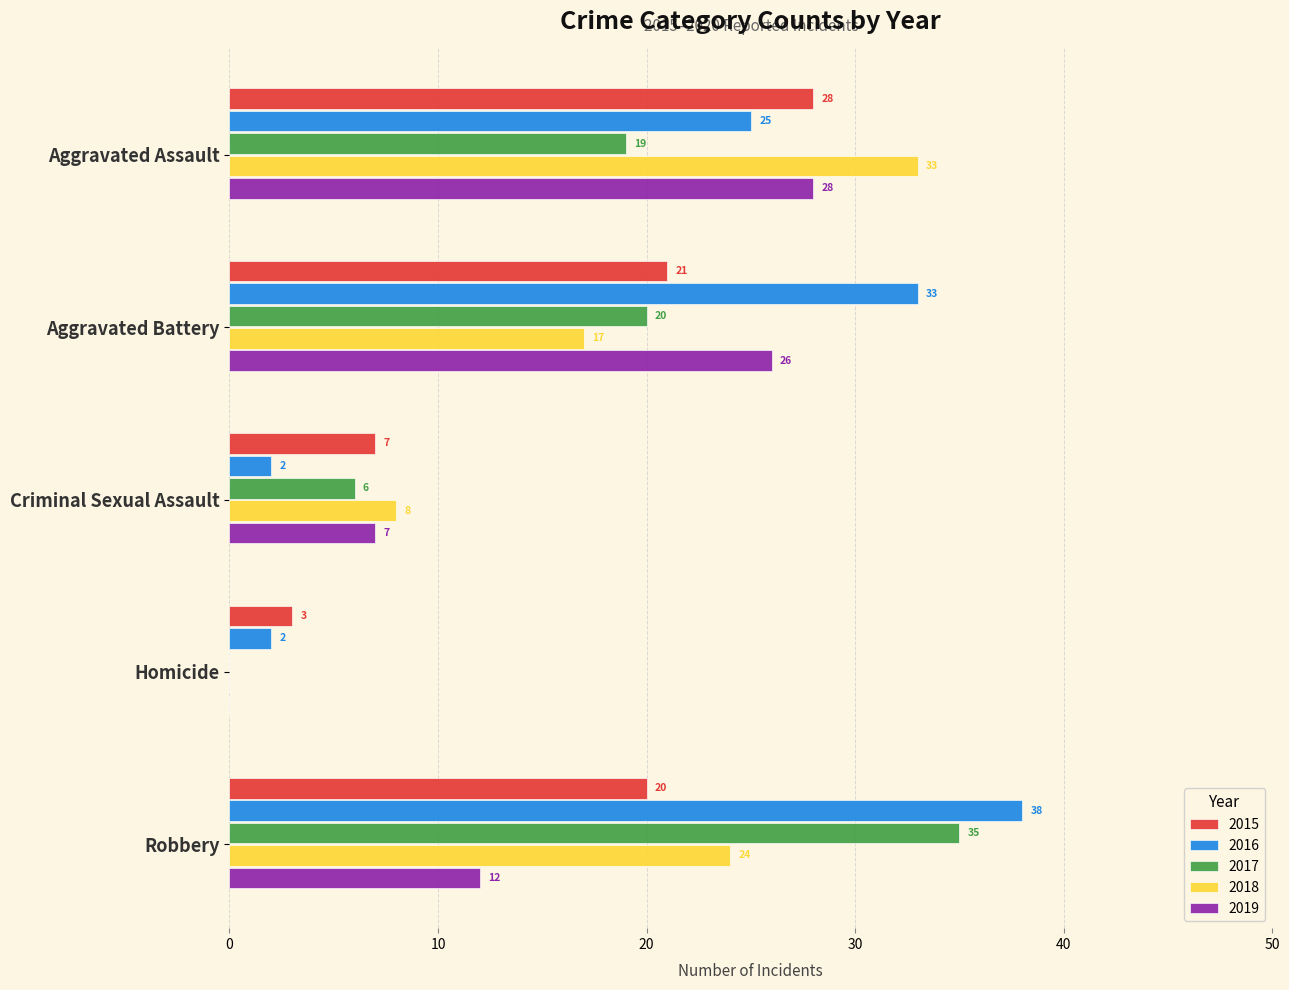

Which label corresponds to the largest value in the chart?

Robbery